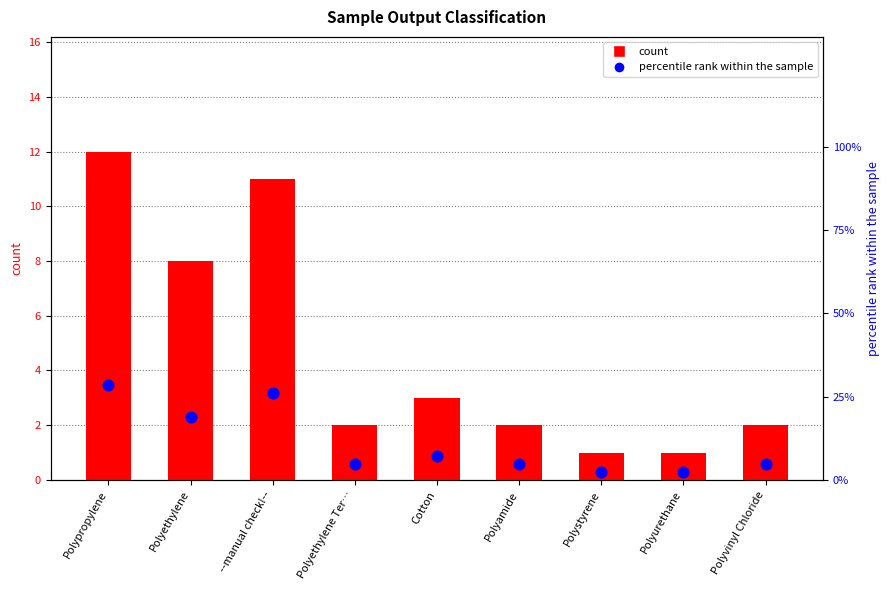

What is the total value across all series at Polyurethane?

3.4